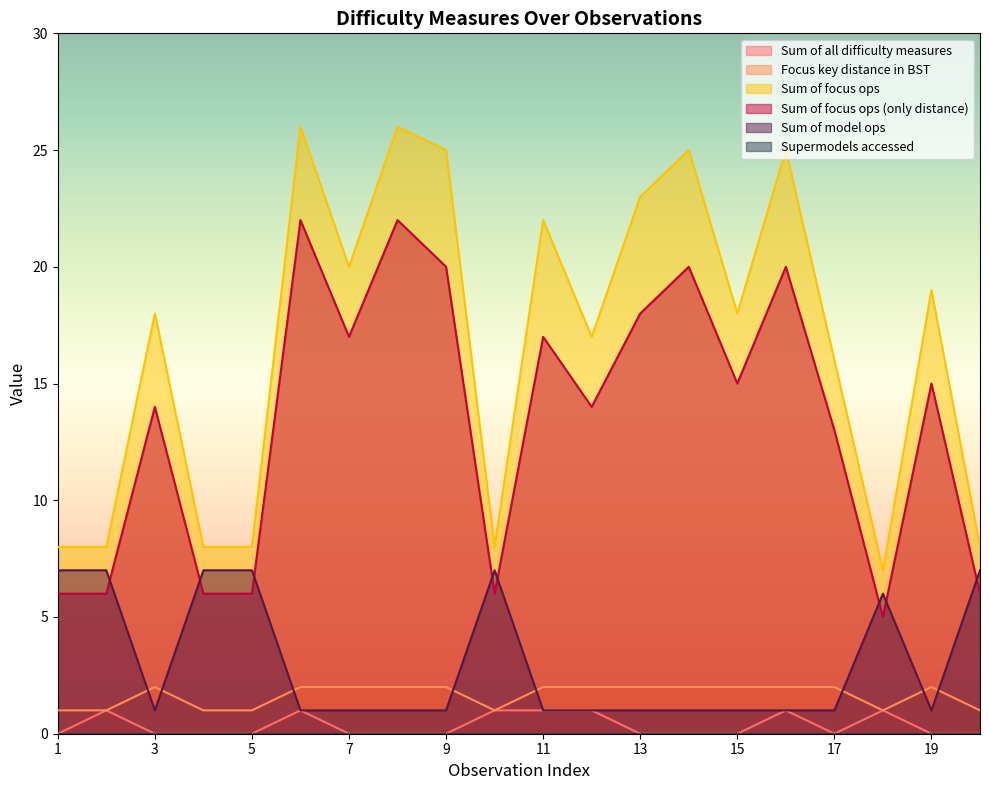

What is the minimum value for Sum of focus ops (only distance)?

5